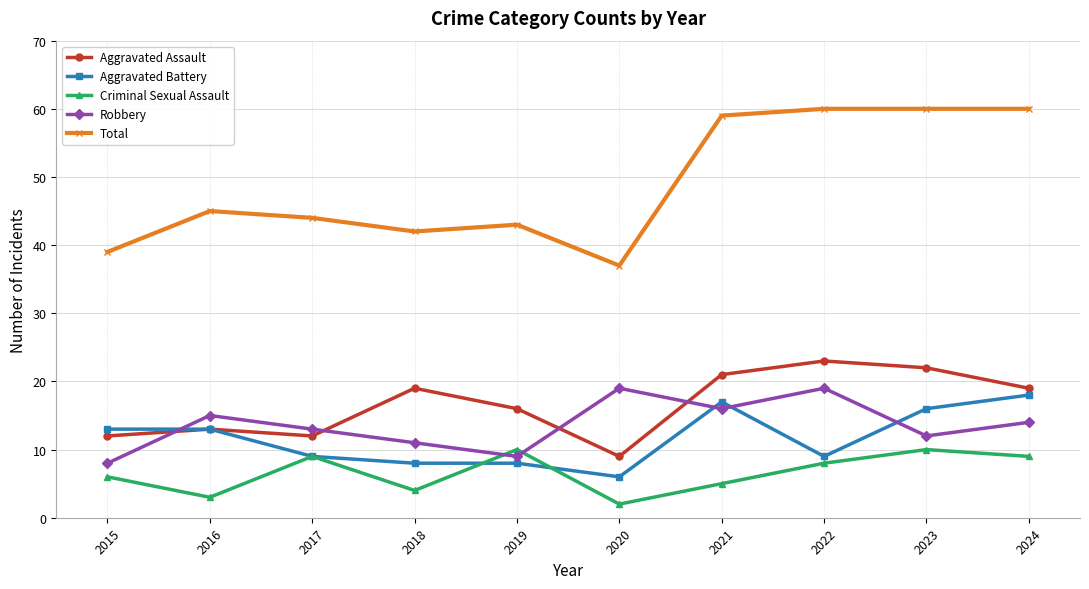

How many interior local peaks does the Robbery series have?

3